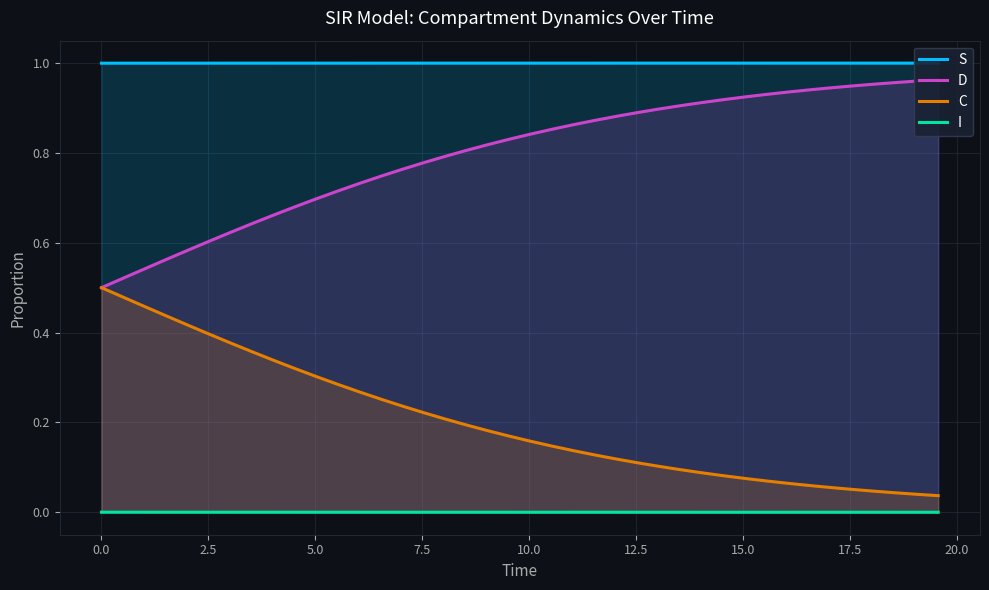

True or false: I and C intersect in this chart.

False